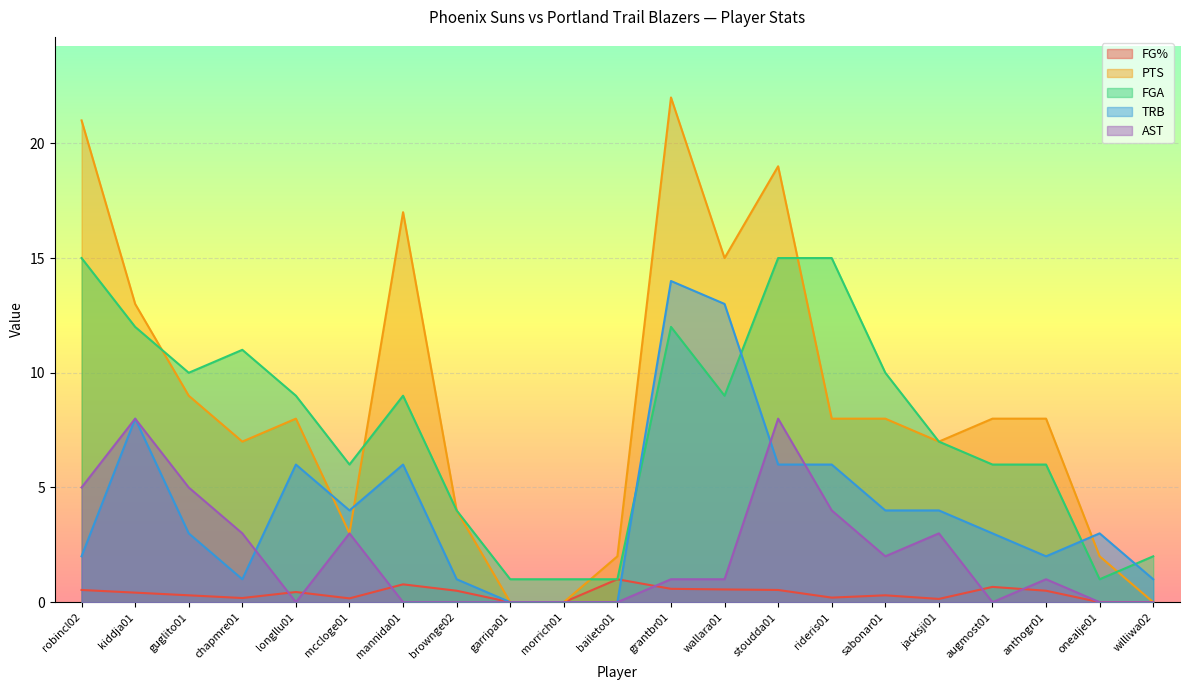

Where do TRB and PTS first cross each other?

longllu01 and mccloge01